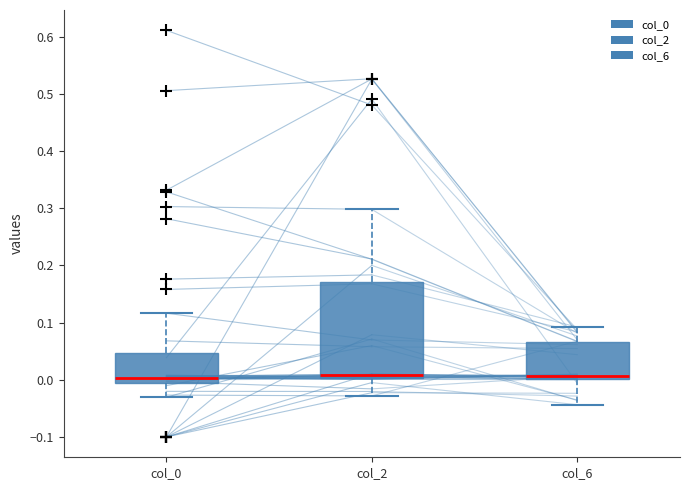

Where does the lower whisker of the box for col_2 end on the y-axis? The values are not printed on the chart, so give them approximately, as read against the axis.

-0.03